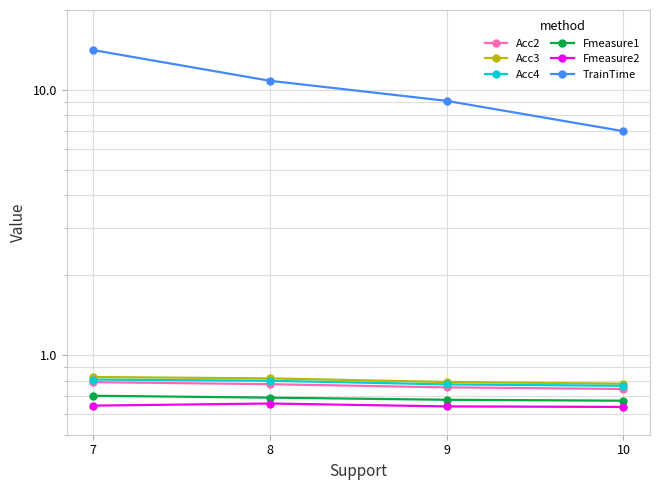

What is the total value across all series at 10?

10.6